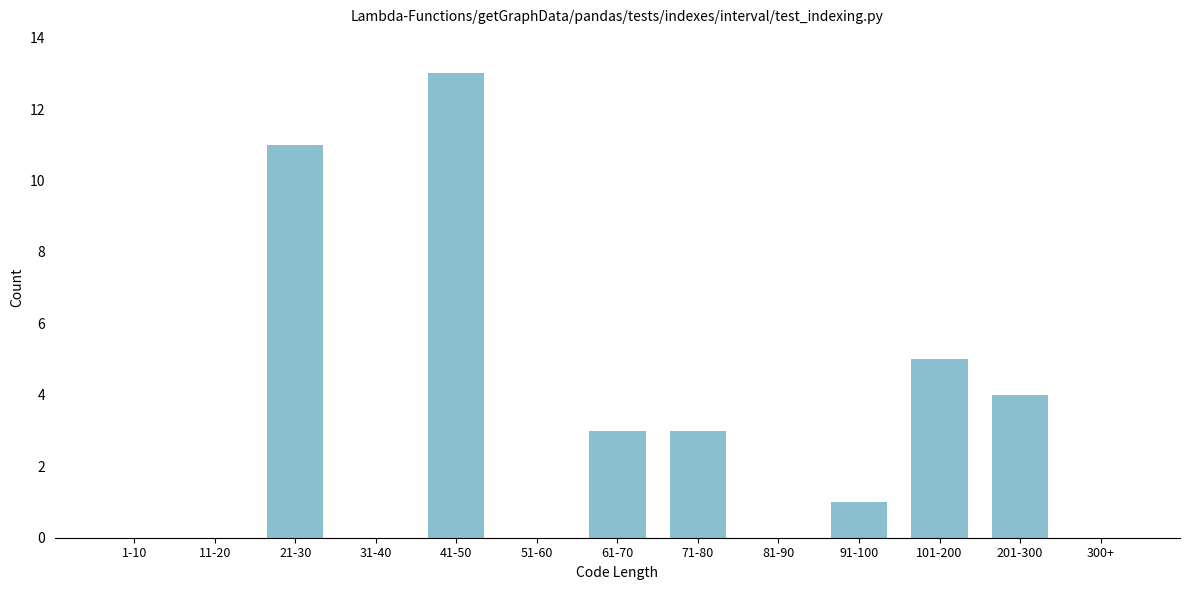

Reading left to right, transcribe all the data shown in this chart.

1-10=0	11-20=0	21-30=11	31-40=0	41-50=13	51-60=0	61-70=3	71-80=3	81-90=0	91-100=1	101-200=5	201-300=4	300+=0